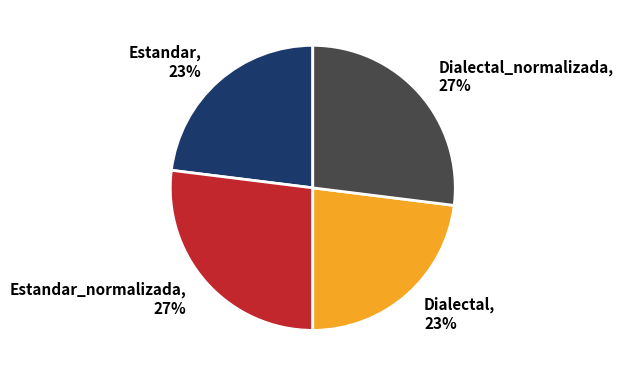

The Dialectal_normalizada, 27% slice represents 27% of the pie. True or false?

True